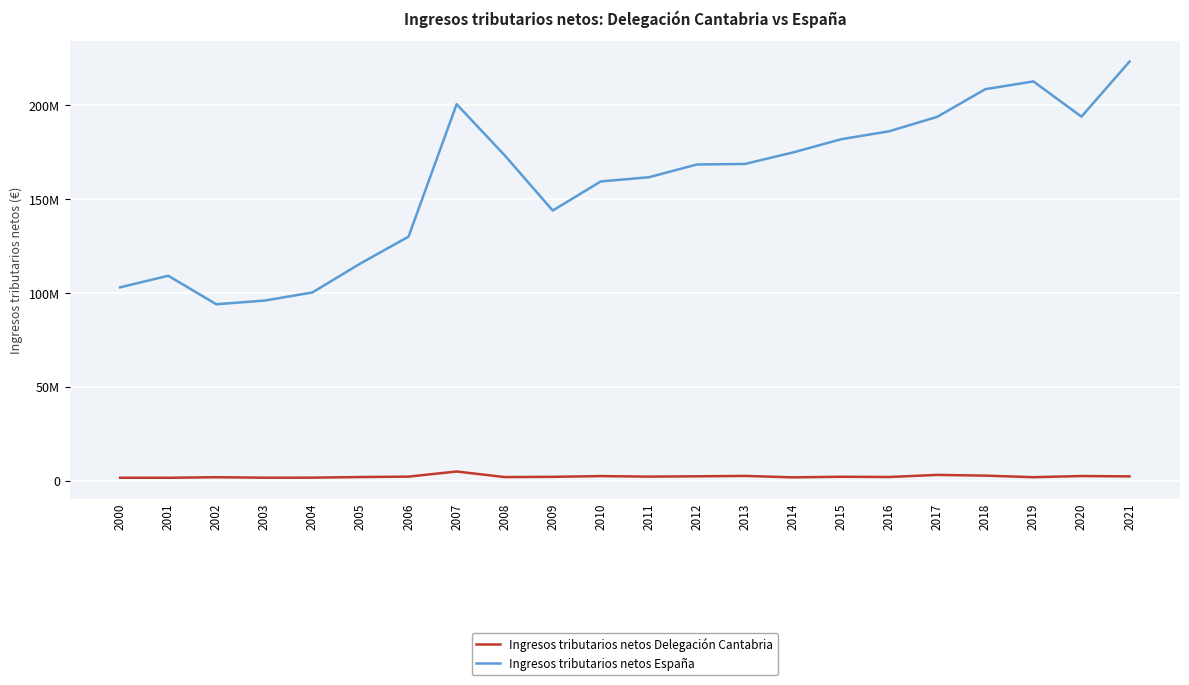

In Ingresos tributarios netos España, how many points are higher than both neighbors (excluding endpoints)?

3